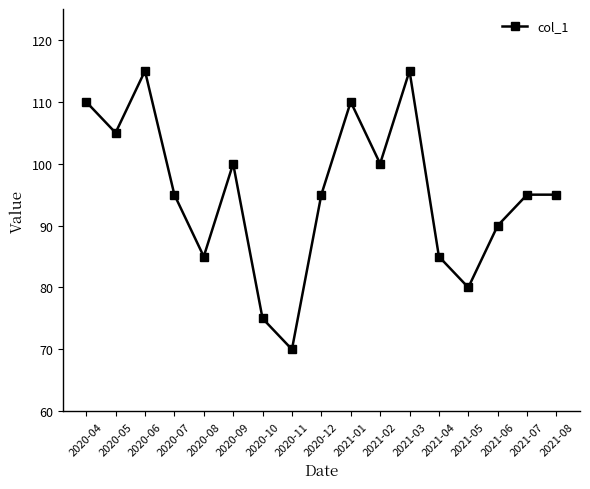

What is the sum of the values at 2020-07 and 2021-01?

205